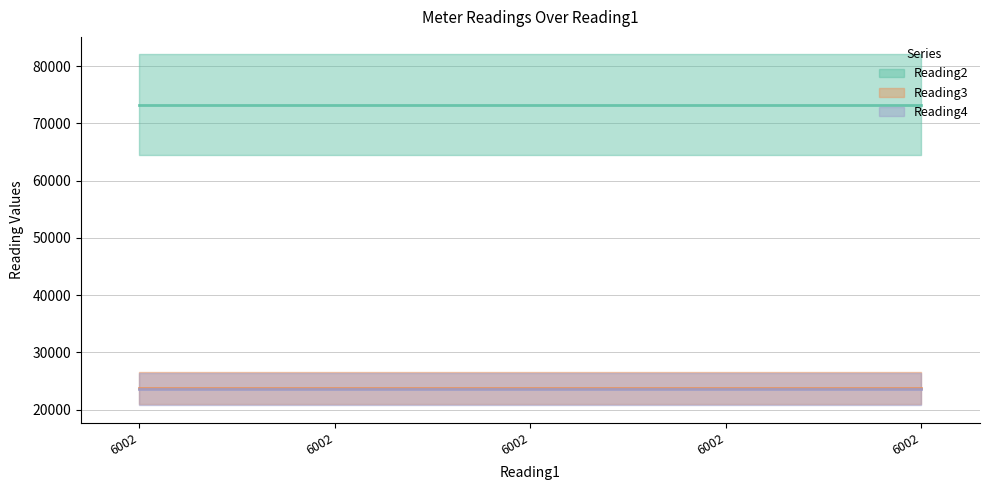

True or false: Reading4 (mean) and Reading2 (mean) cross at least once.

False